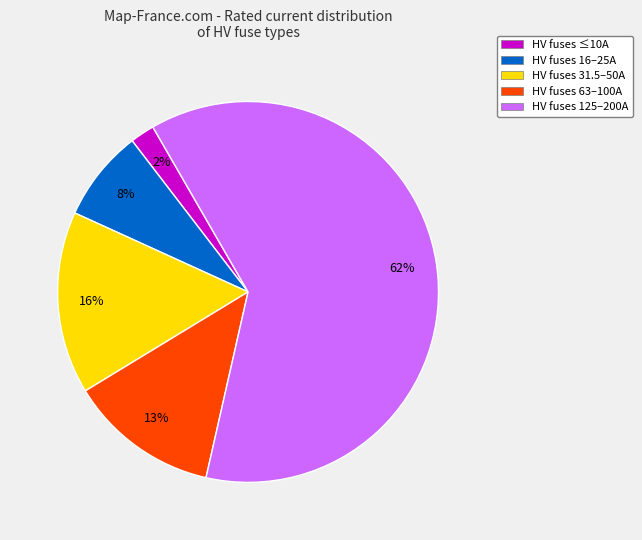

Does HV fuses 125–200A represent more than half of the total?

Yes